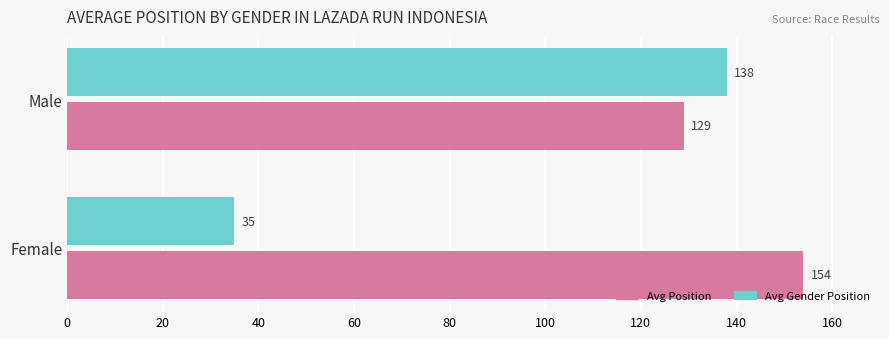

Count the number of data series in this chart.

2